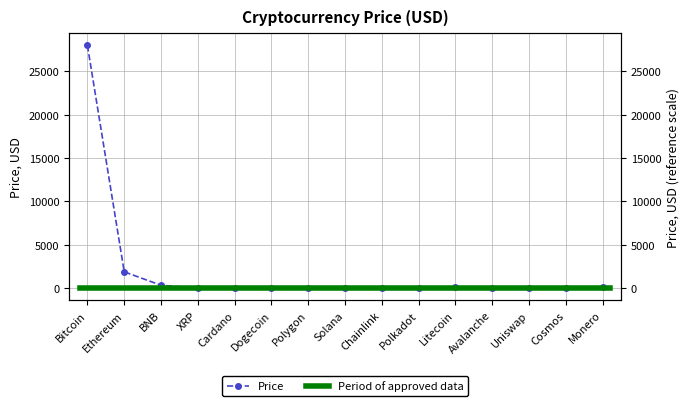

What is the smallest value displayed?

0.1